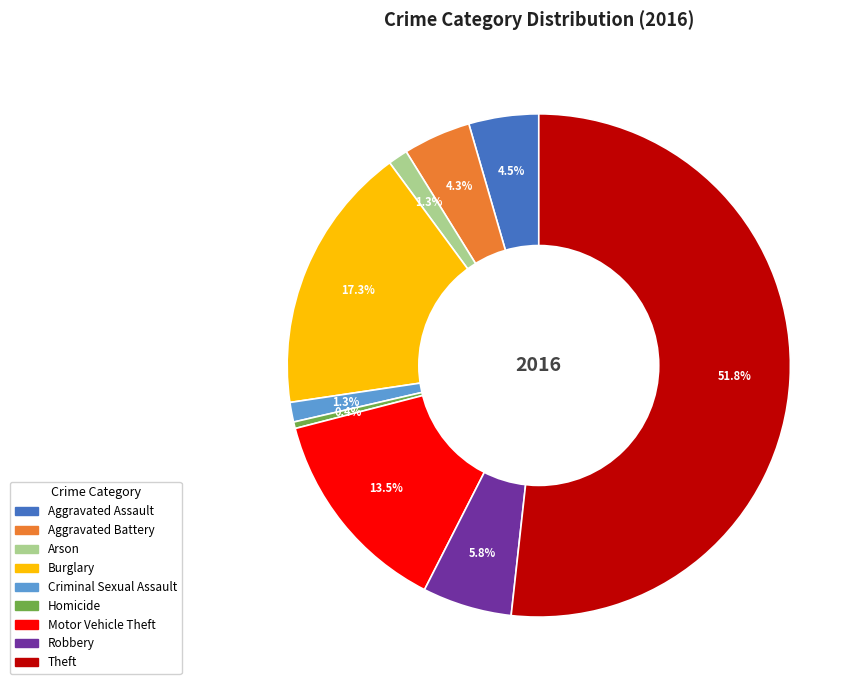

Does Theft represent more than half of the total?

Yes